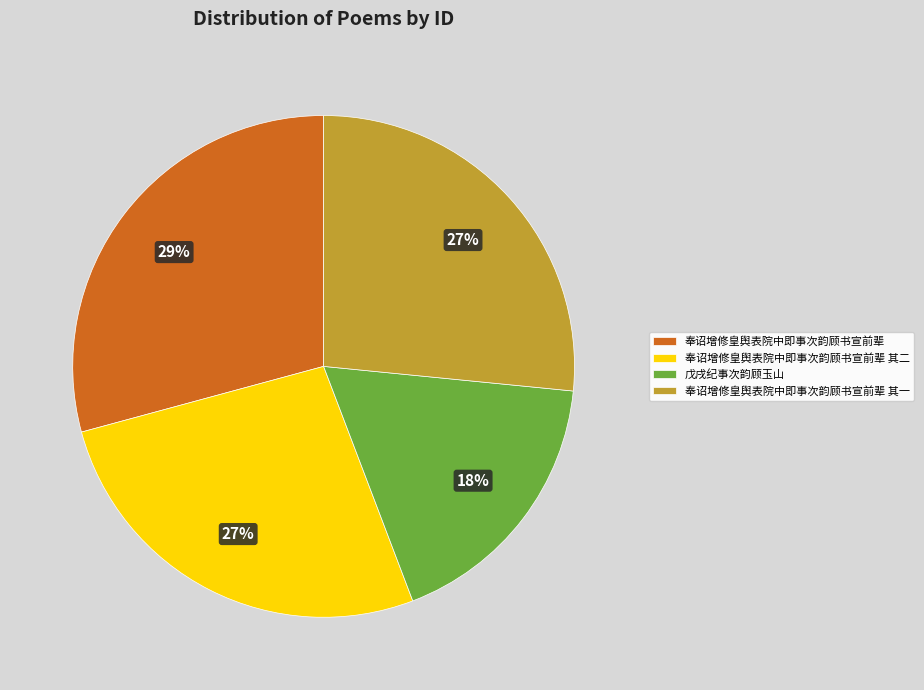

The 奉诏增修皇舆表院中即事次韵顾书宣前辈 其一 slice represents 27% of the pie. True or false?

True